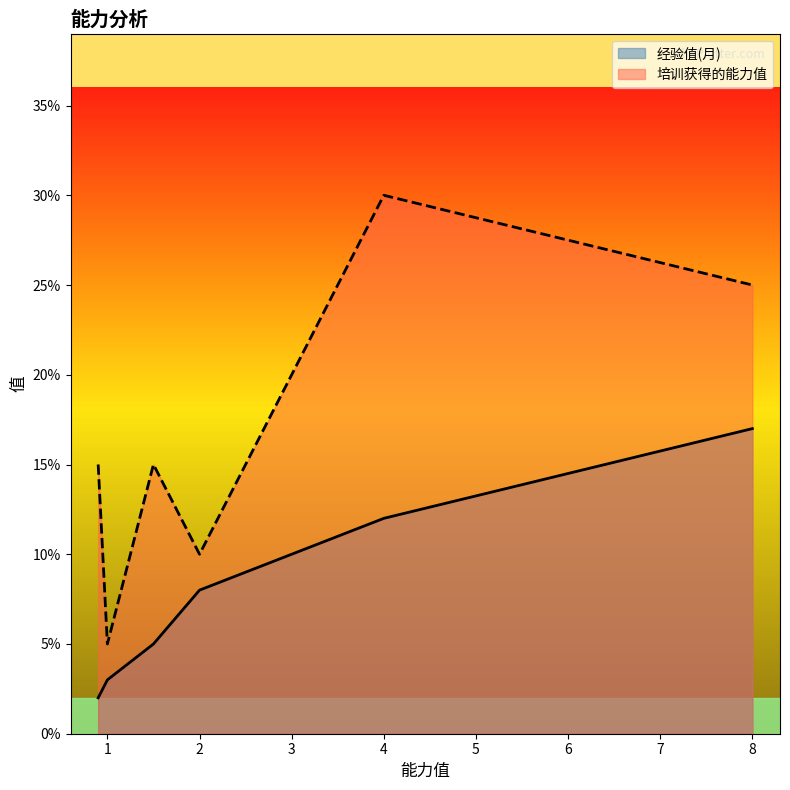

What are all the series names shown in the legend?

经验值(月), 培训获得的能力值